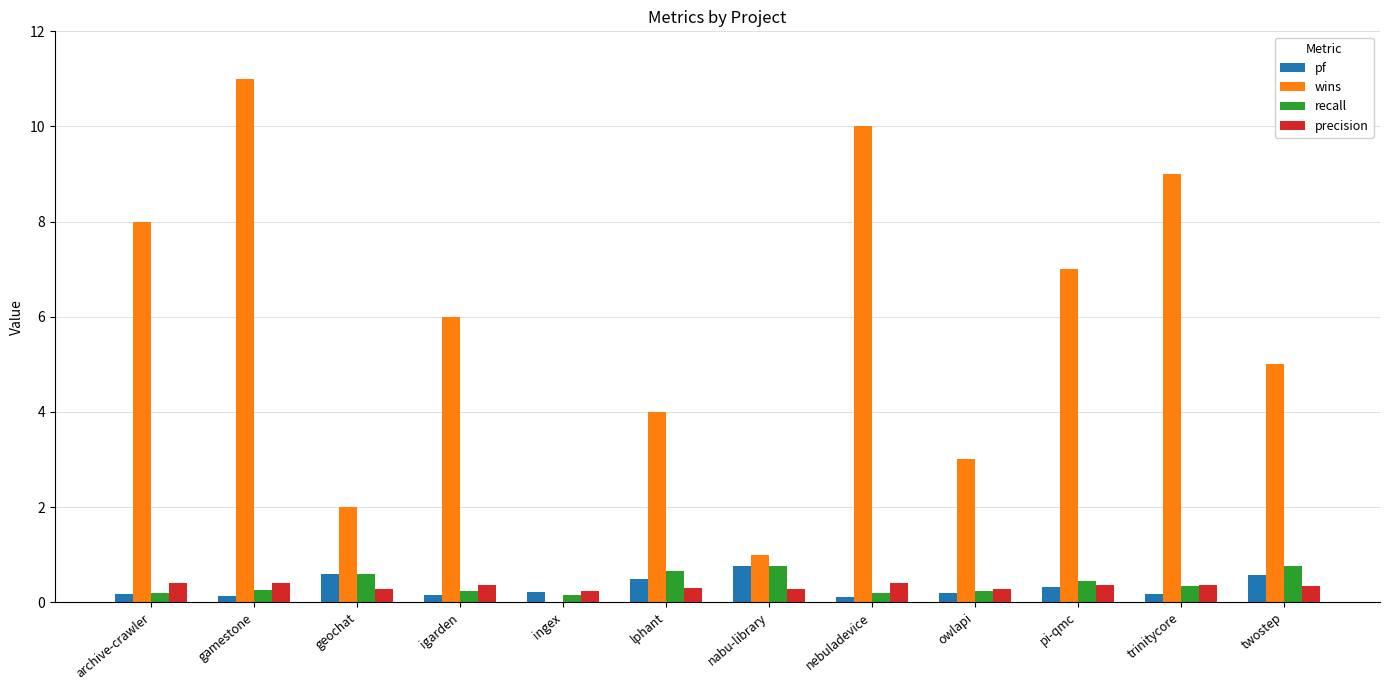

At which category is the sum across all series the highest?

gamestone